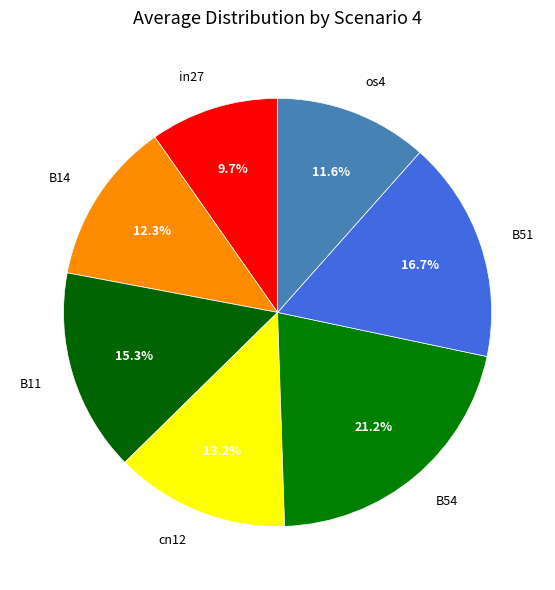

Is it true that os4 is 19% of the pie?

False